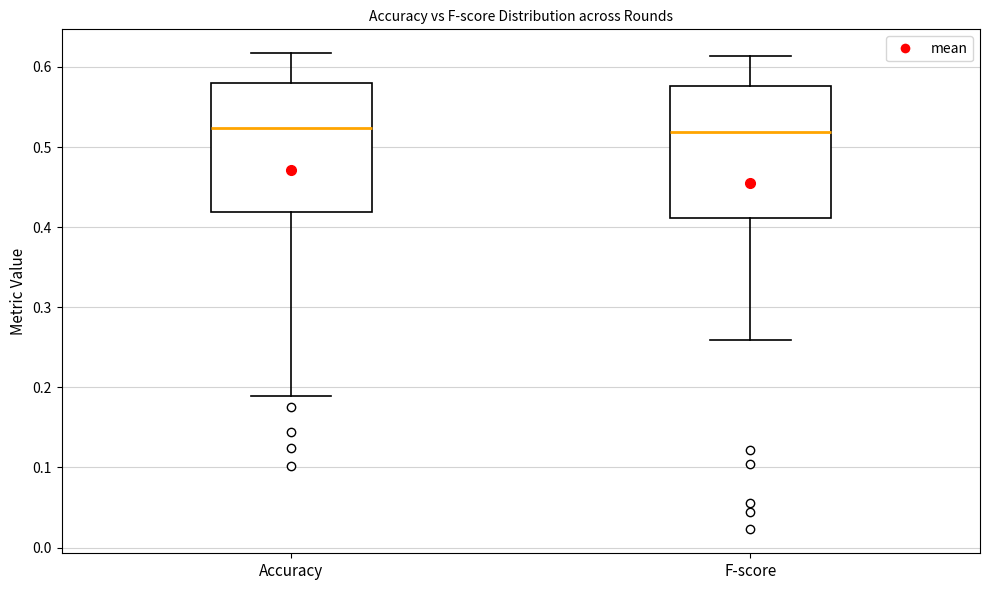

Reading left to right, transcribe this box plot: for each box, give where its median line is, the range the box spans, and where its two whiskers end, as read against the y-axis. The values are not printed on the chart, so give them approximately, as read against the axis.

Accuracy: median 0.52, box 0.42 to 0.58, whiskers 0.19 to 0.62
F-score: median 0.52, box 0.41 to 0.58, whiskers 0.26 to 0.61